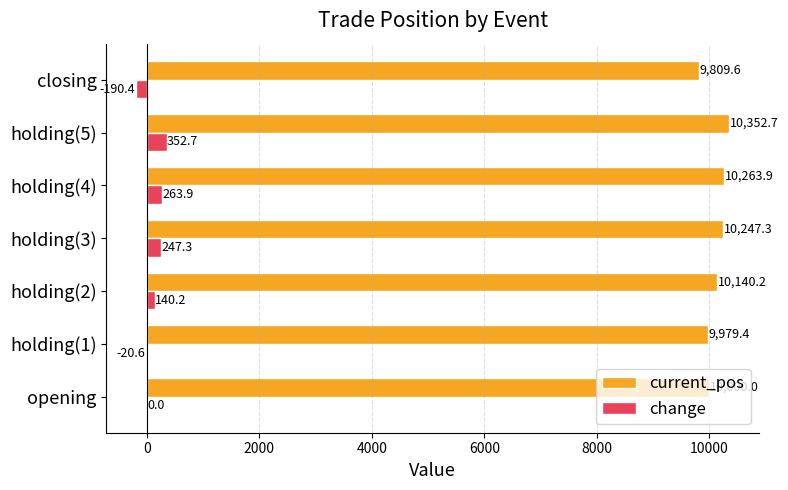

Which series has the largest total across all categories?

current_pos